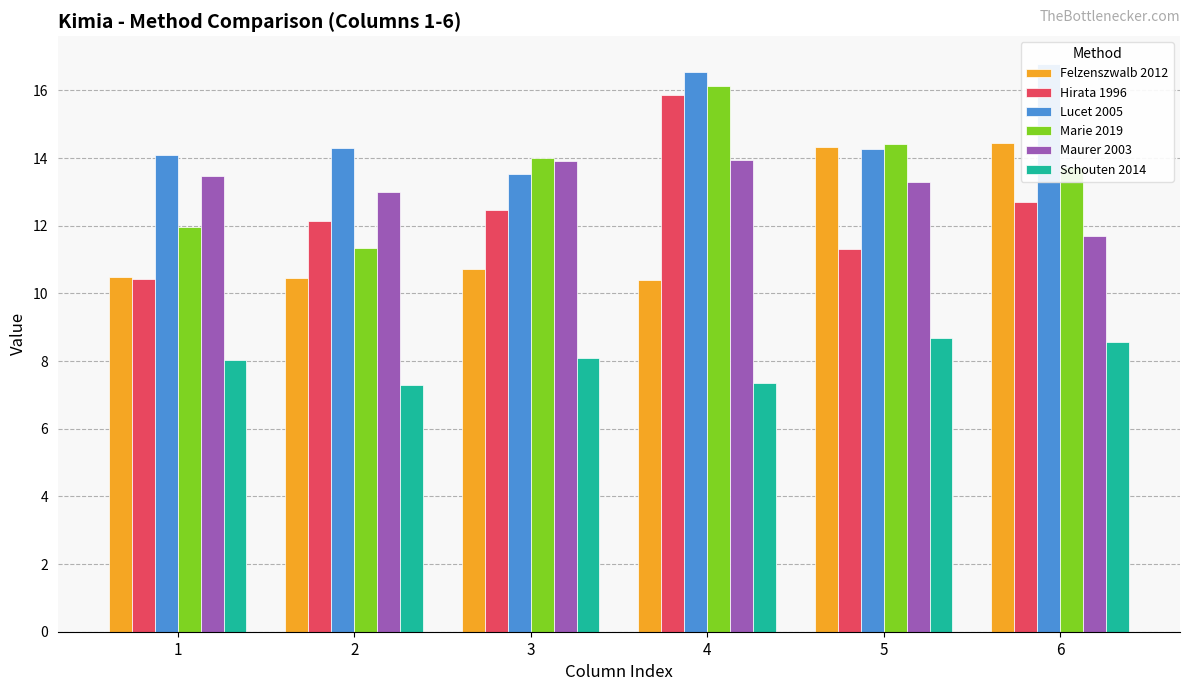

Rank the categories by Schouten 2014 value from lowest to highest.

2, 4, 1, 3, 6, 5